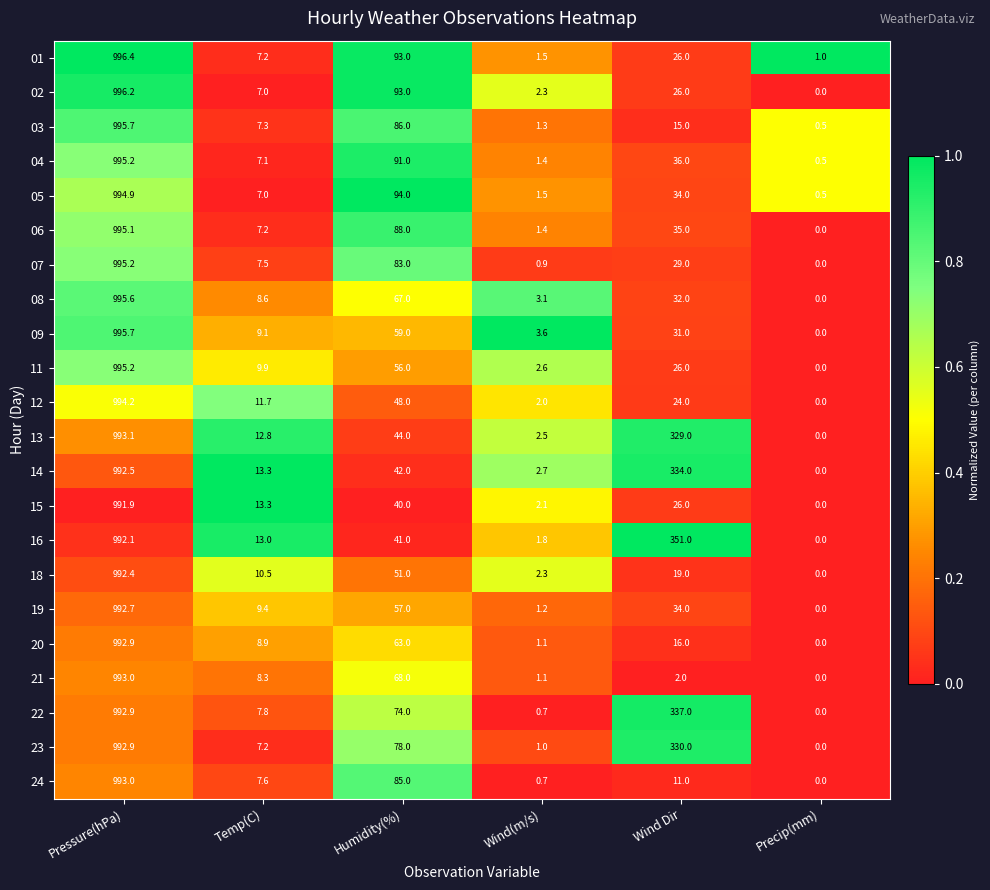

True or false: 14 has a value of 13.3 at Temp(C).

True